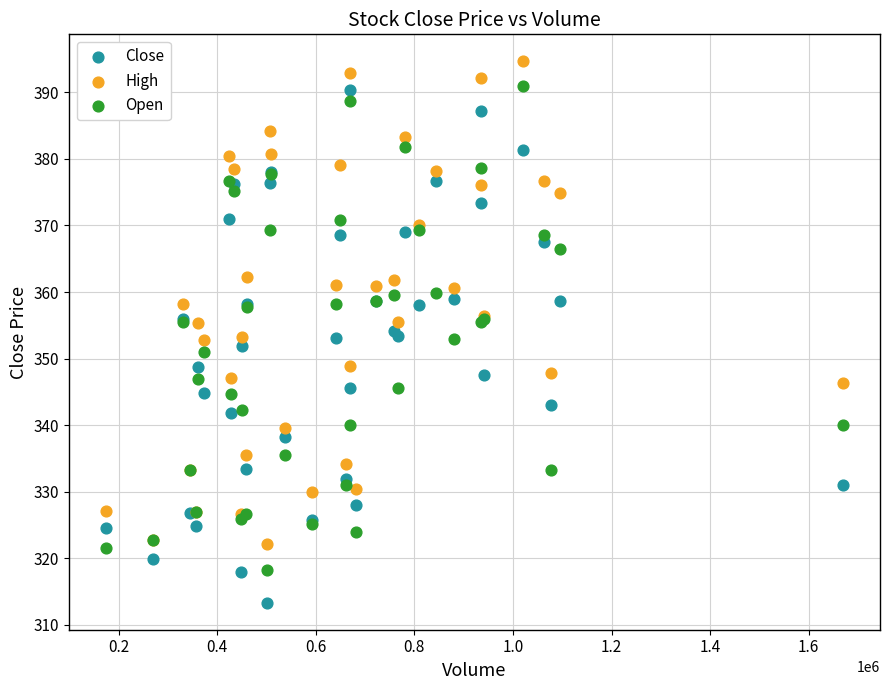

Which series reaches the minimum Y coordinate?

Close